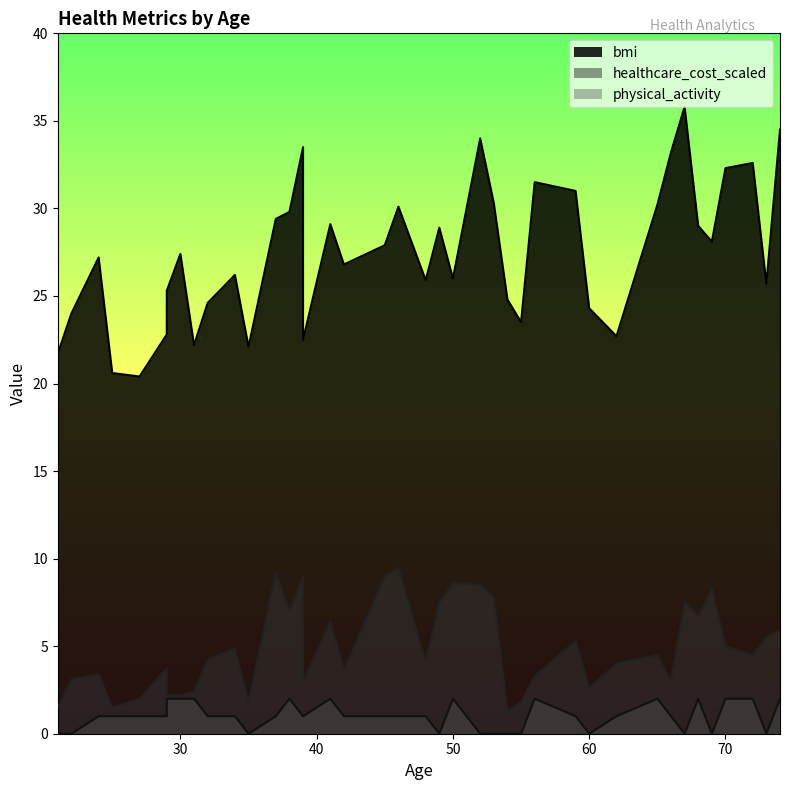

True or false: healthcare_cost_scaled and bmi cross at least once.

False